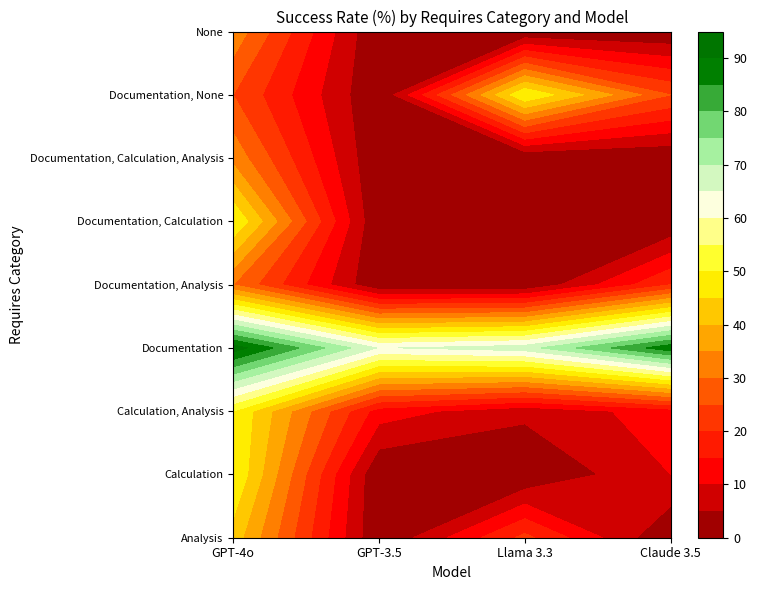

At which category is the sum across all series the highest?

GPT-4o